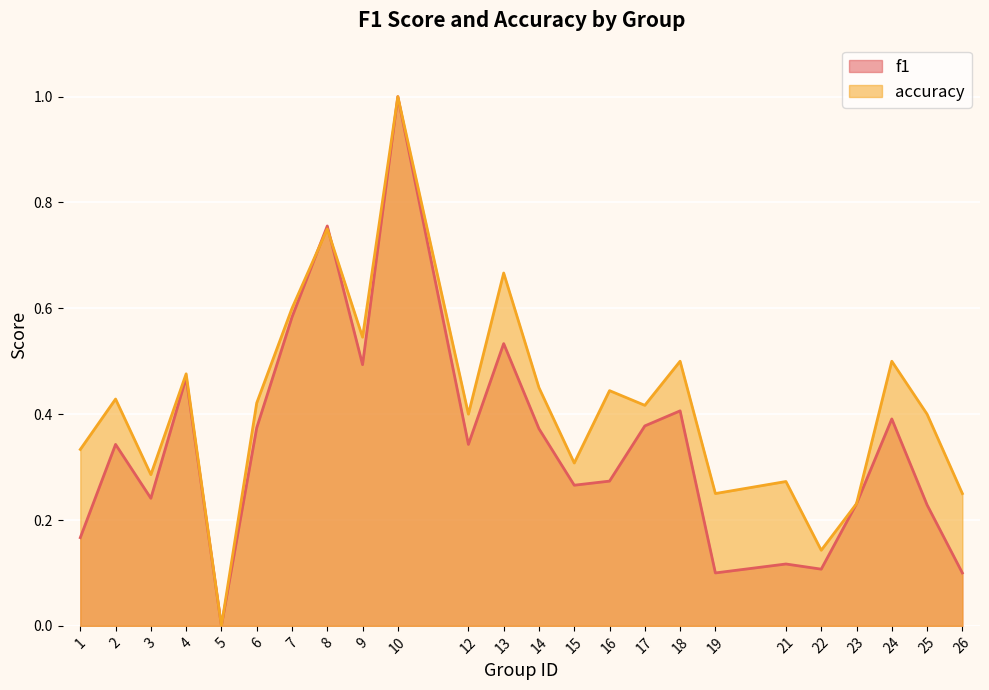

What is the value of the f1 point at the 13th from the left?

0.4